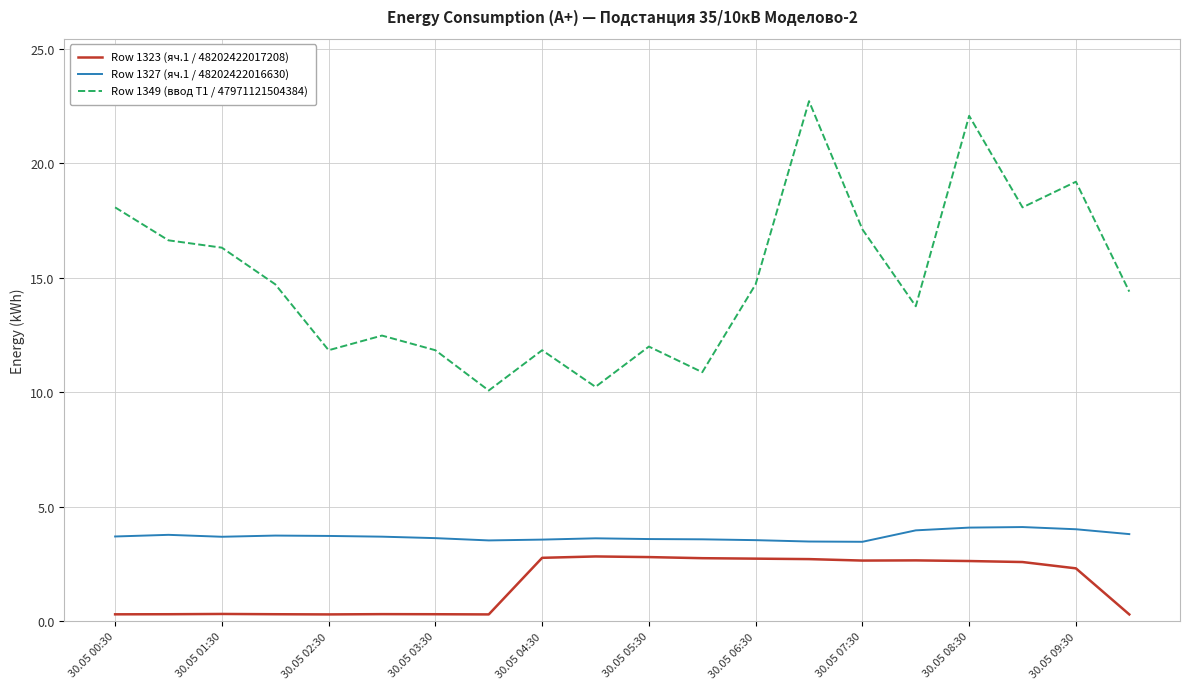

What is the highest value of the Row 1323 (яч.1 / 48202422017208) series?

2.8